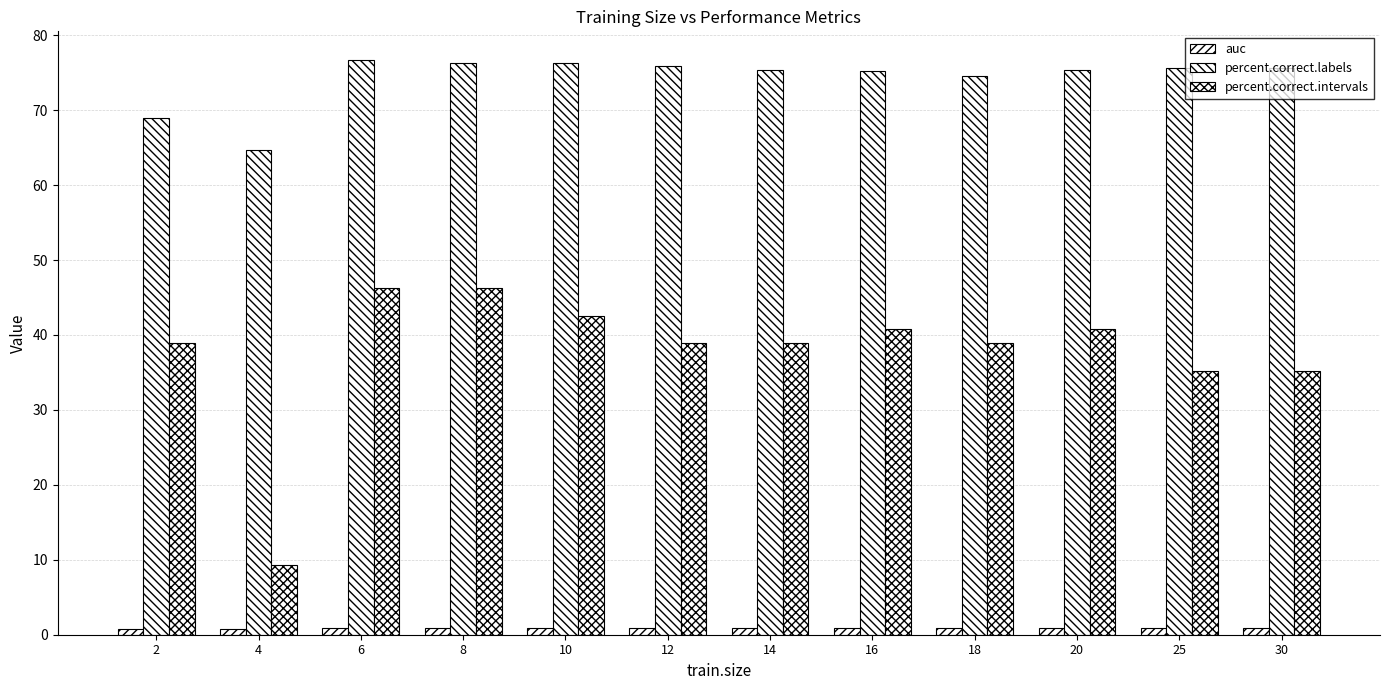

Rank the categories by auc value from lowest to highest.

4, 2, 18, 30, 25, 20, 16, 14, 6, 12, 10, 8